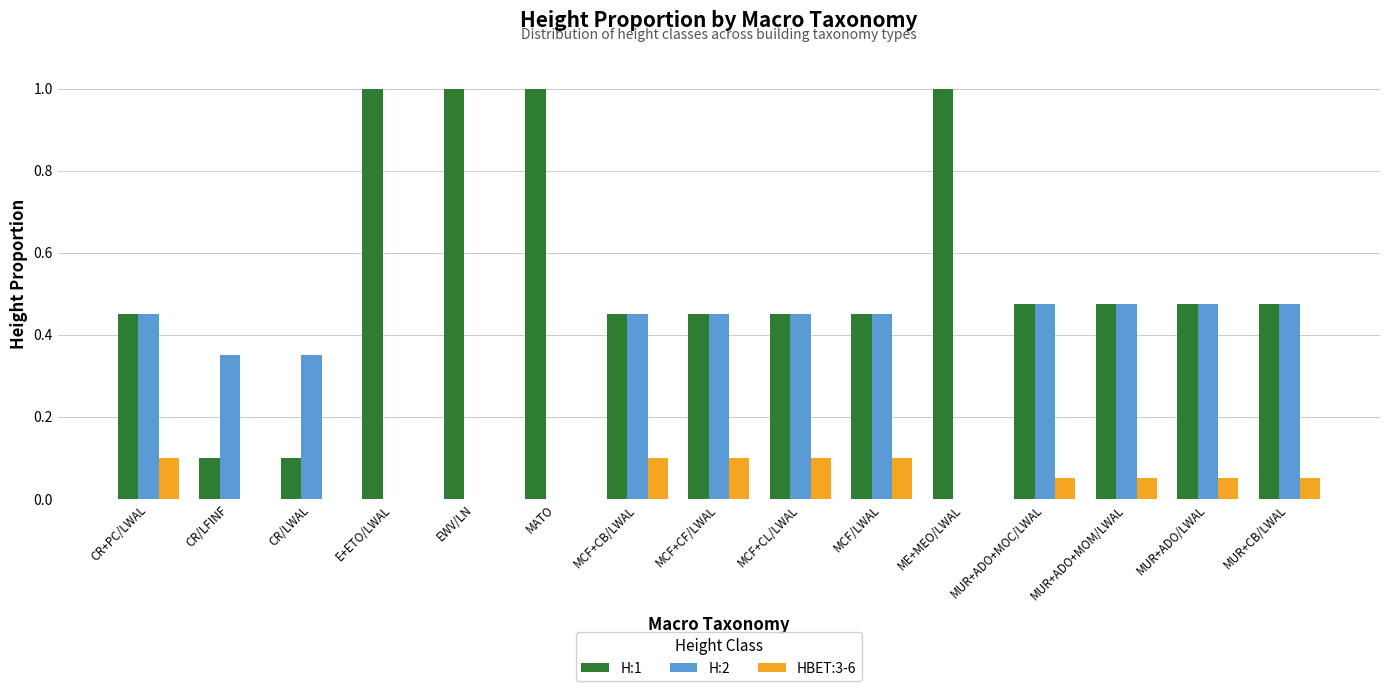

What is the total value across all series at MUR+ADO/LWAL?

1.0